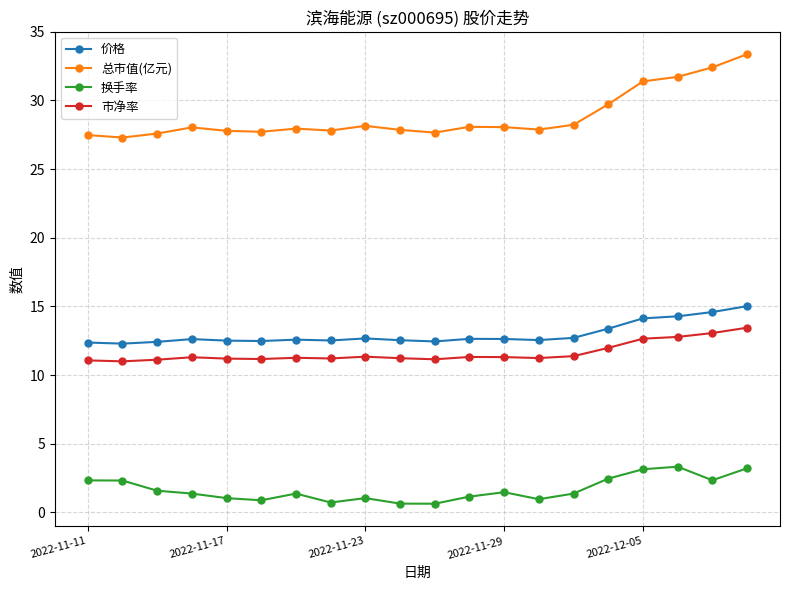

True or false: 价格 and 市净率 intersect in this chart.

False